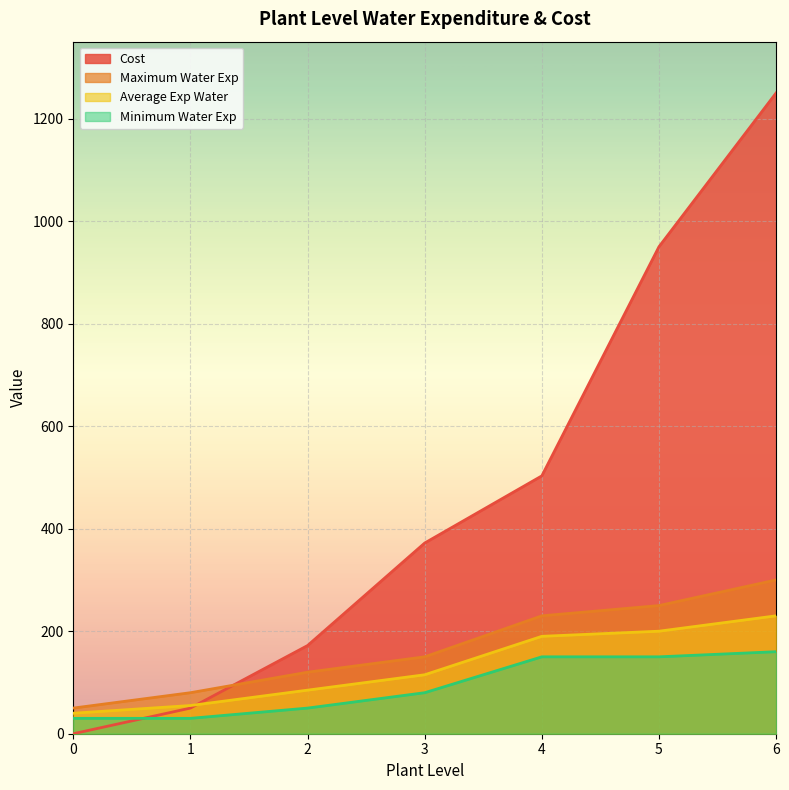

True or false: Average Exp Water and Maximum Water Exp intersect in this chart.

False